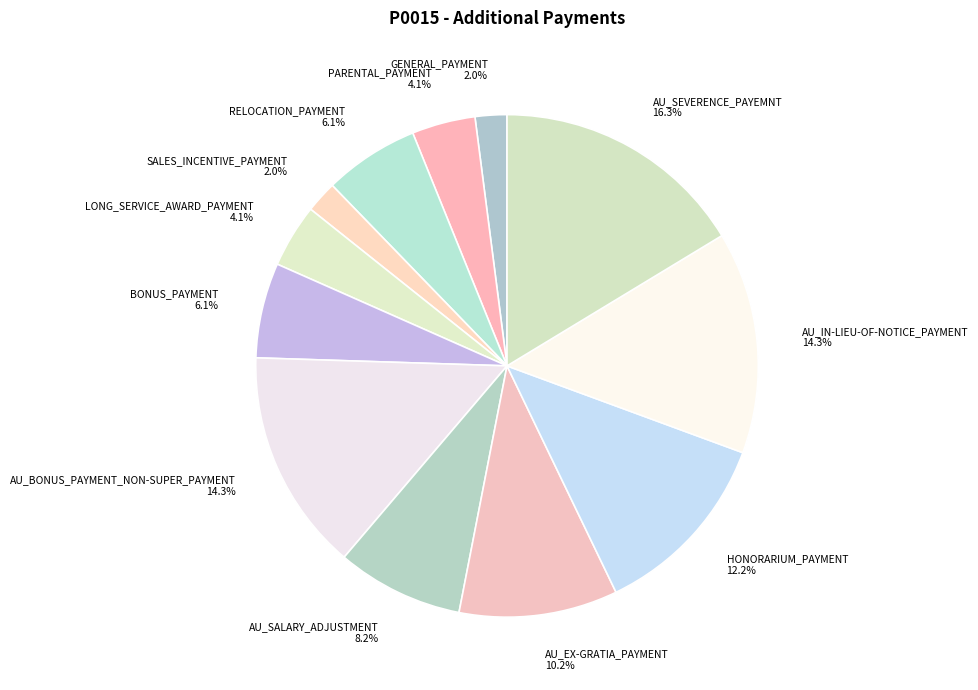

What is the total percentage of HONORARIUM_PAYMENT 12.2% and LONG_SERVICE_AWARD_PAYMENT 4.1%?

16.3%